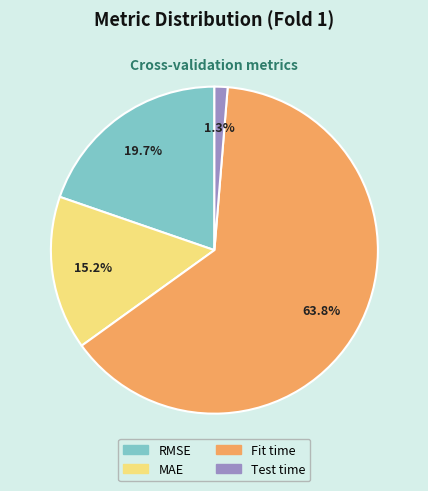

What is the majority slice?

Fit time